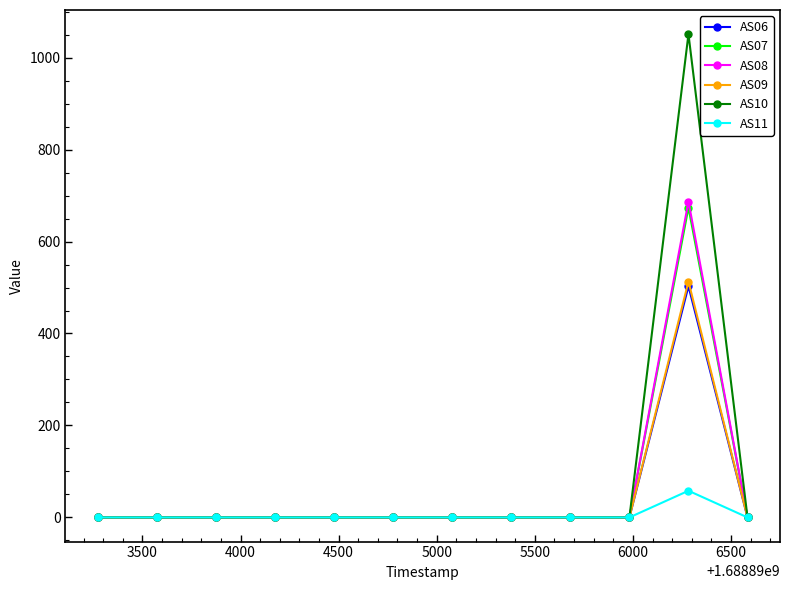

What is the greatest value displayed?

1051